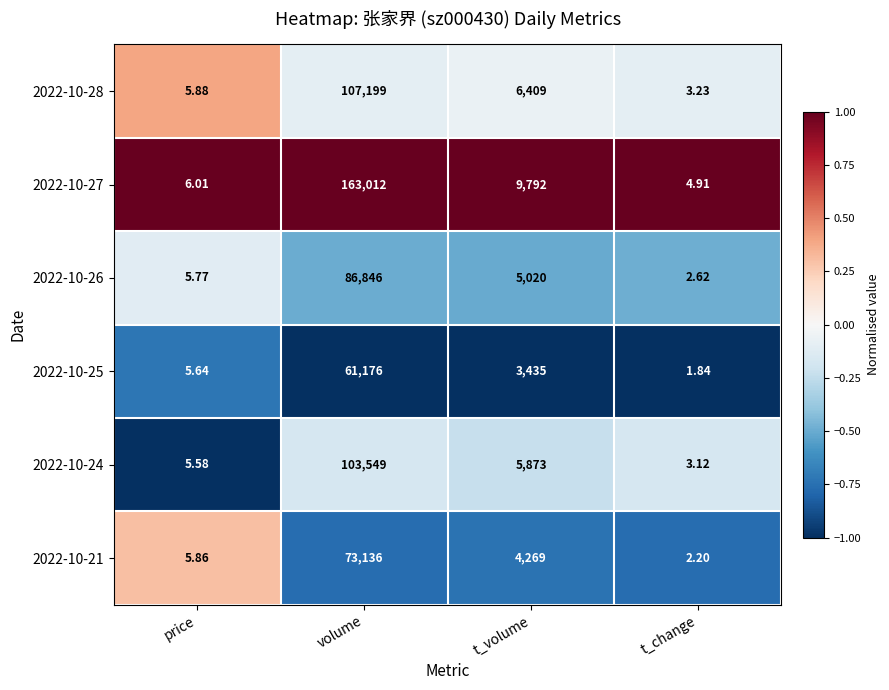

At which category is the sum across all series the highest?

volume